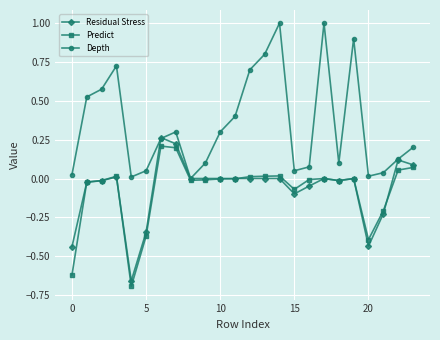

What is the greatest value displayed?

1.0